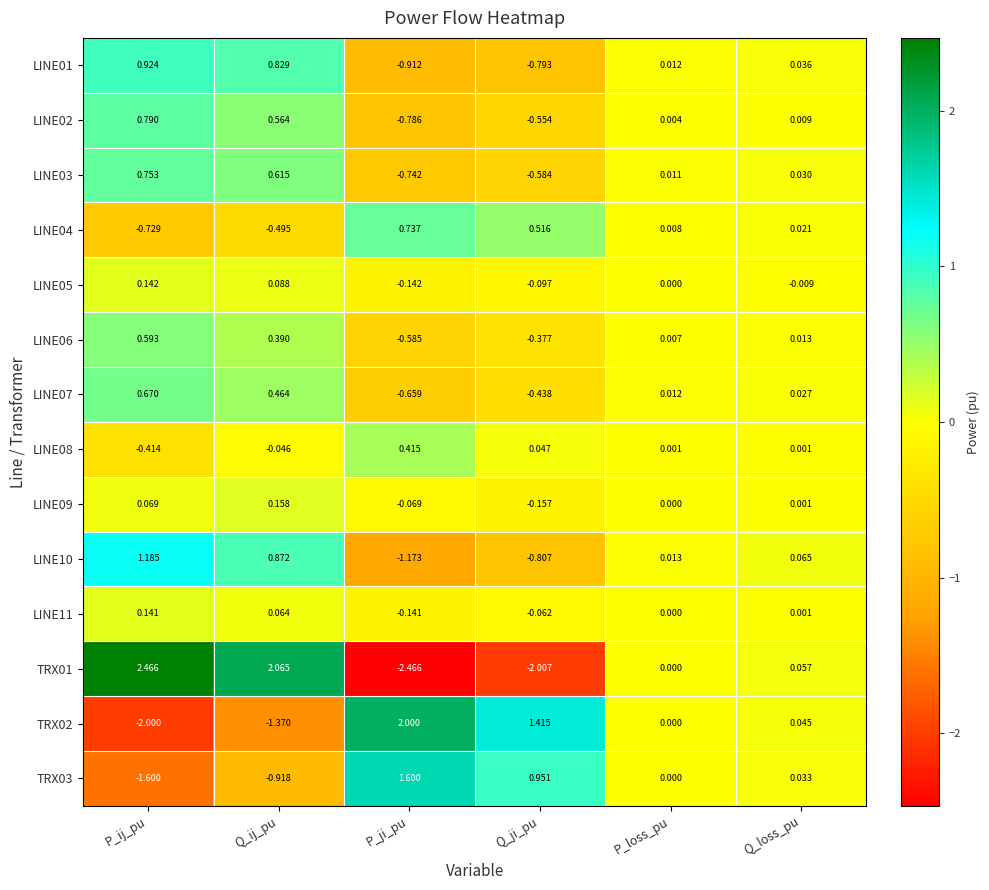

Which series has the largest range (max minus min)?

TRX01